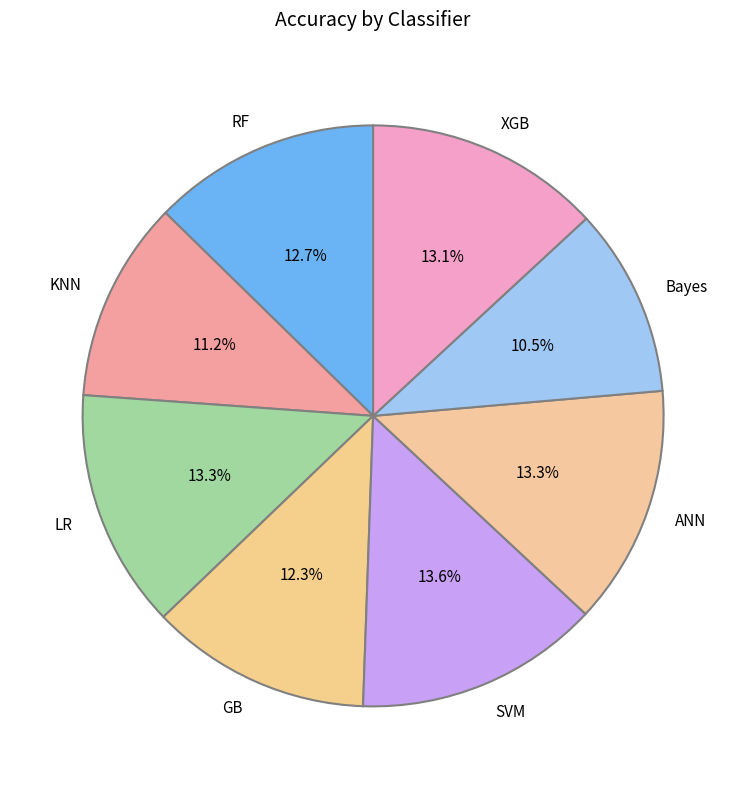

What percentage do RF and Bayes together represent?

23.2%